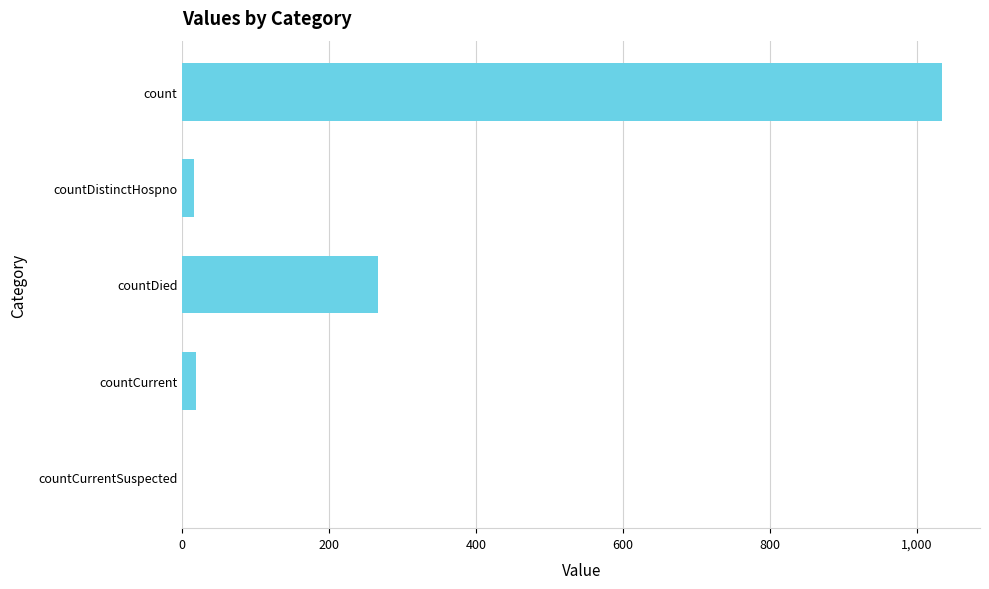

True or false: the data shows 0 at countCurrentSuspected.

True